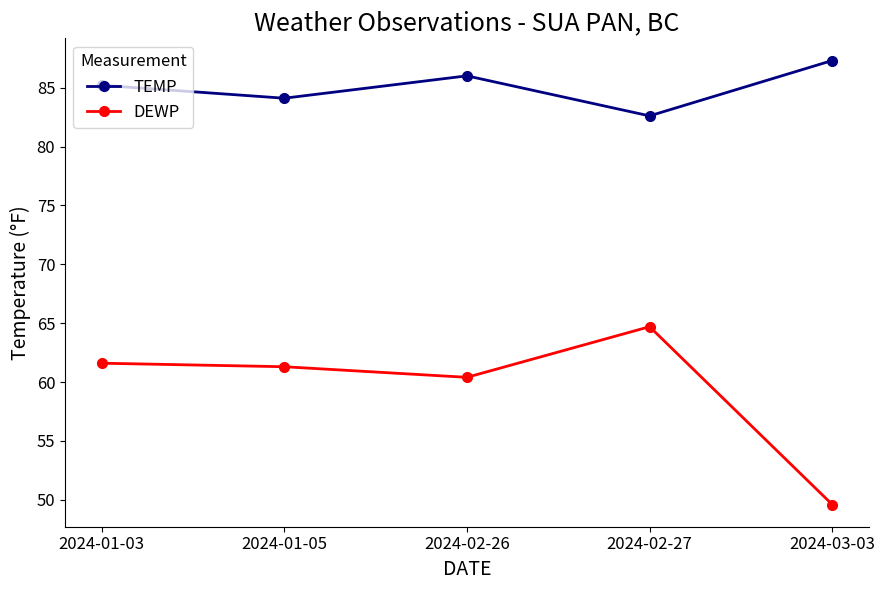

Reading left to right, transcribe all the data shown in this chart.

TEMP: 85.2	84.1	86.0	82.6	87.3
DEWP: 61.6	61.3	60.4	64.7	49.6